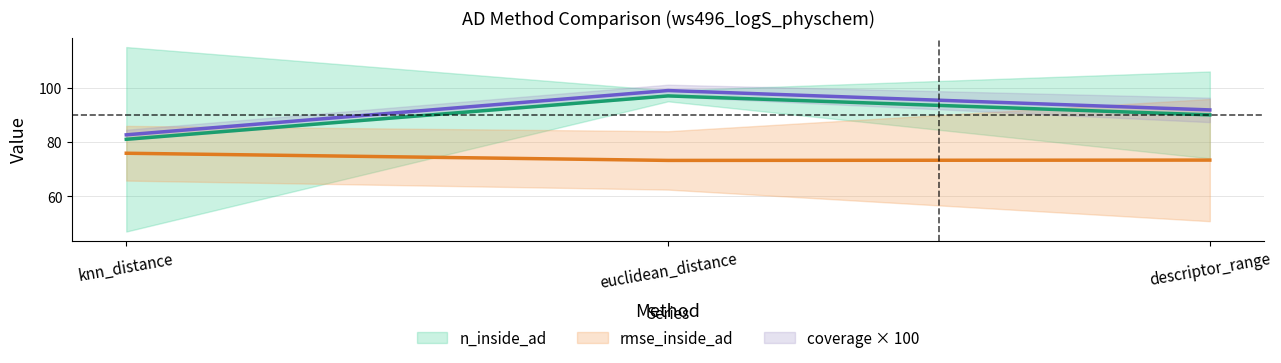

Reading right to left, what are all the values shown in this chart?

n_inside_ad: 90.0	97.0	81.0
n_outside_ad: 91.8	99.0	82.7
rmse_inside_ad: 73.3	73.2	75.9